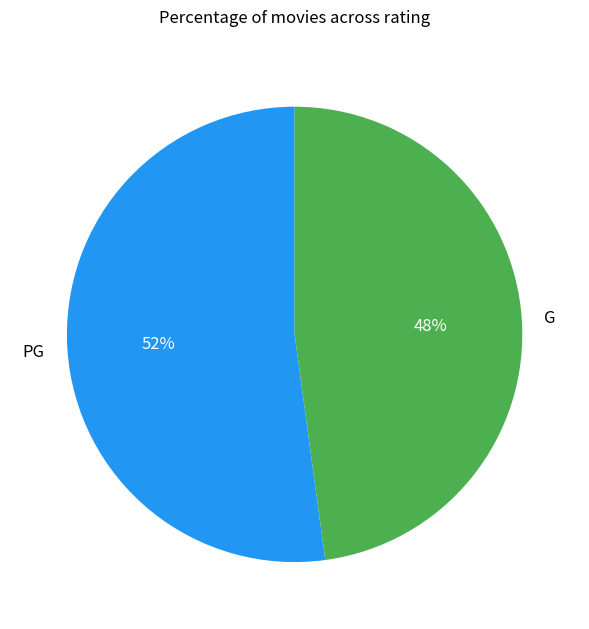

Which category has the biggest portion of the pie?

PG